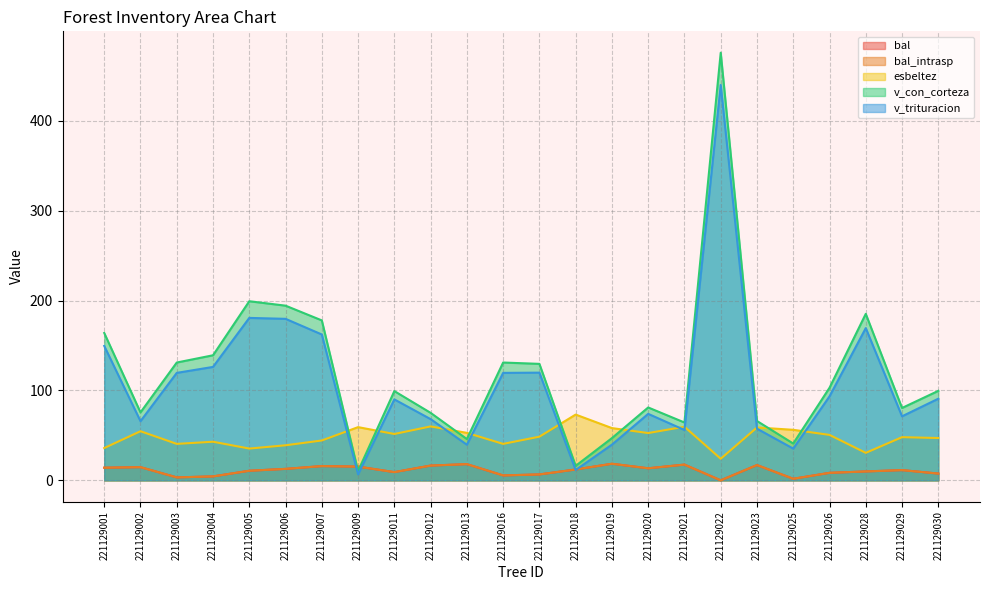

How many interior local peaks does the v_trituracion series have?

6